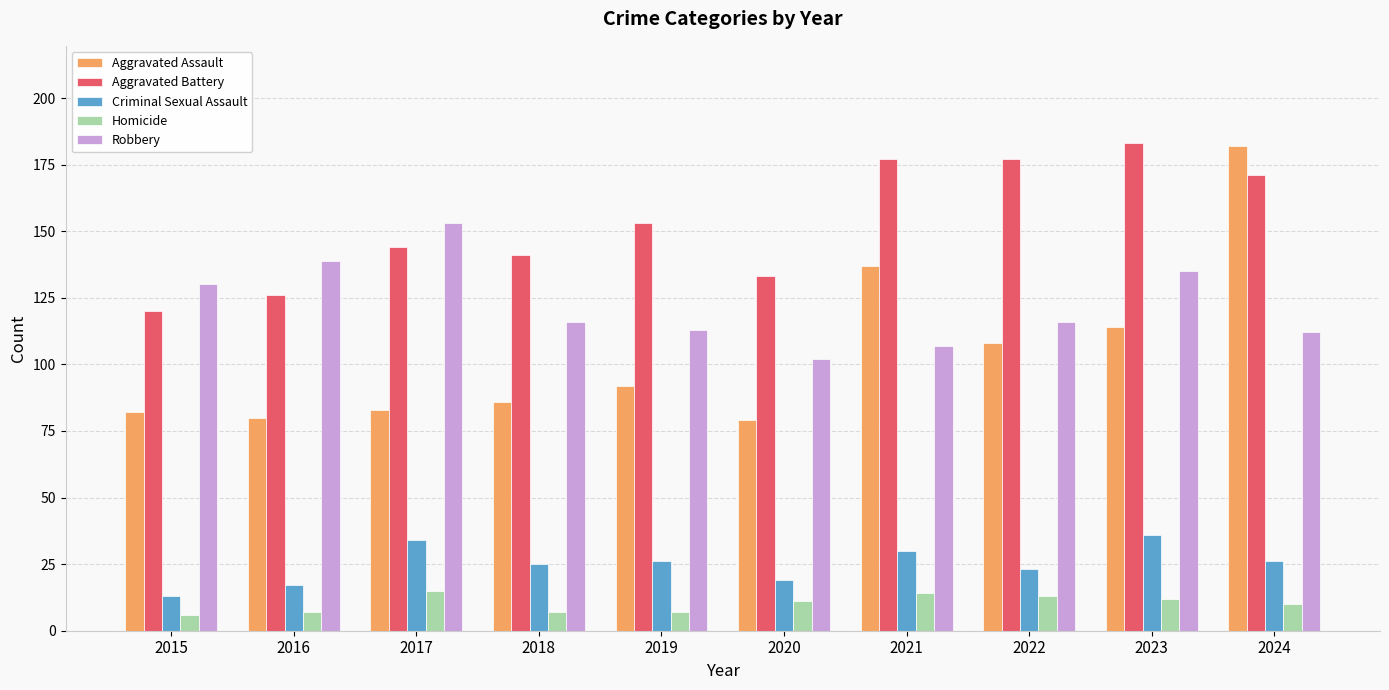

The Criminal Sexual Assault series shows 17 at 2016. True or false?

True